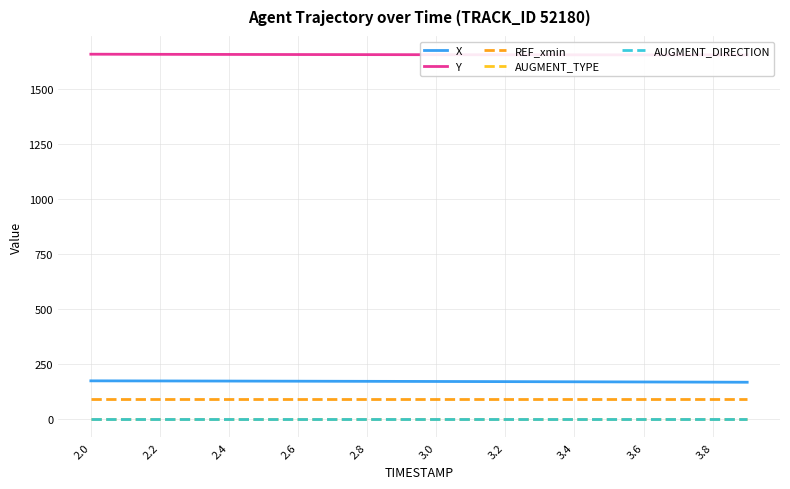

What are all the series names shown in the legend?

X, Y, REF_xmin, AUGMENT_TYPE, AUGMENT_DIRECTION